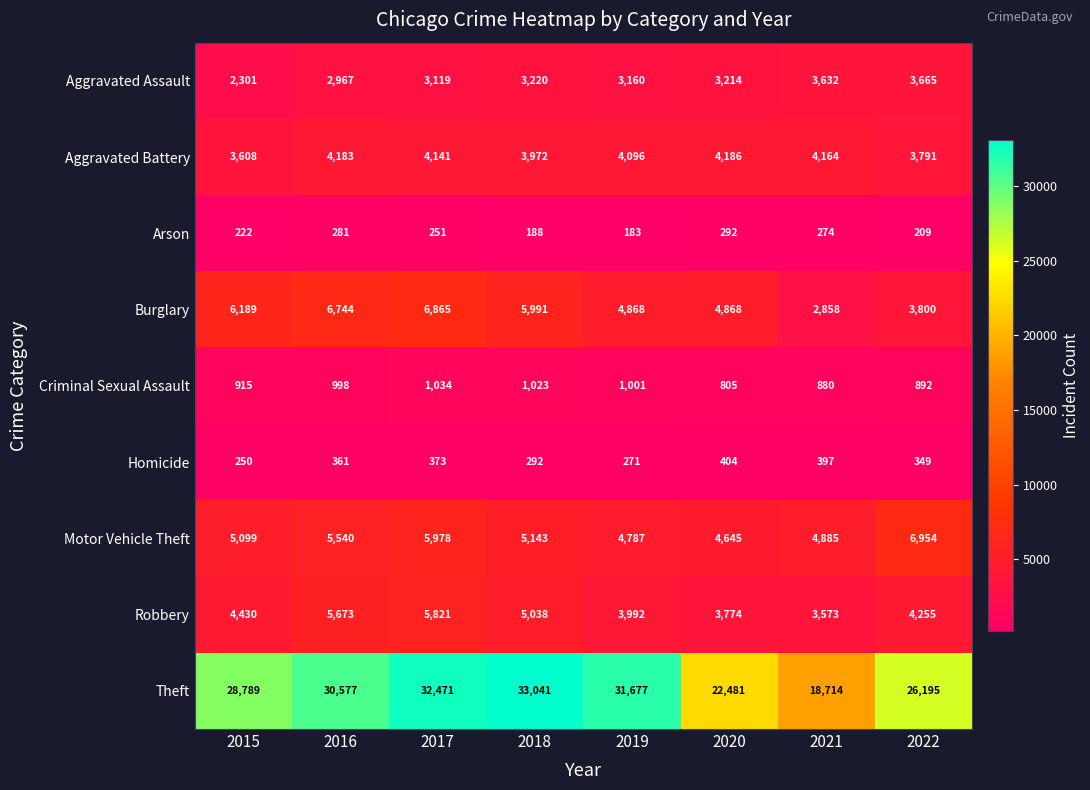

How many categories are shown in the chart?

8